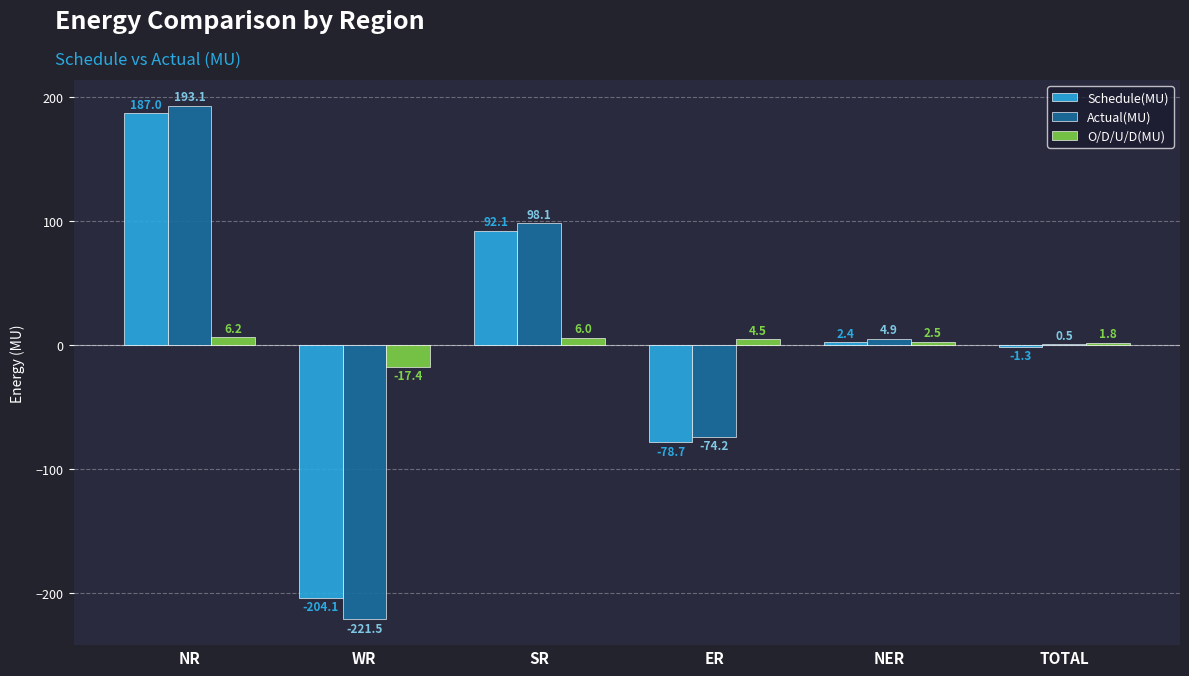

What is the sum of the O/D/U/D(MU) values at SR and WR?

-11.4